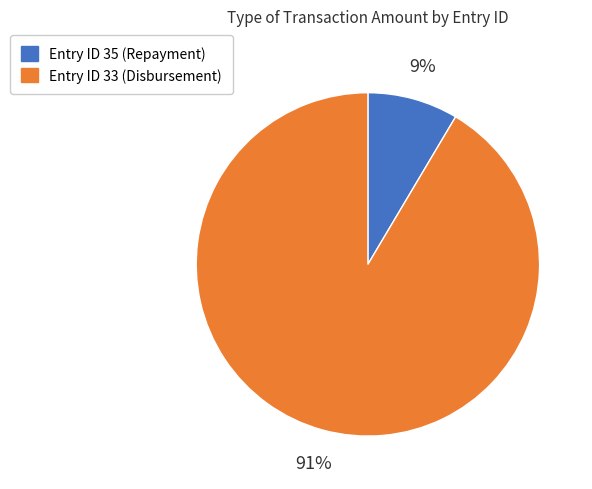

To the nearest percent, what is the average slice percentage?

50%